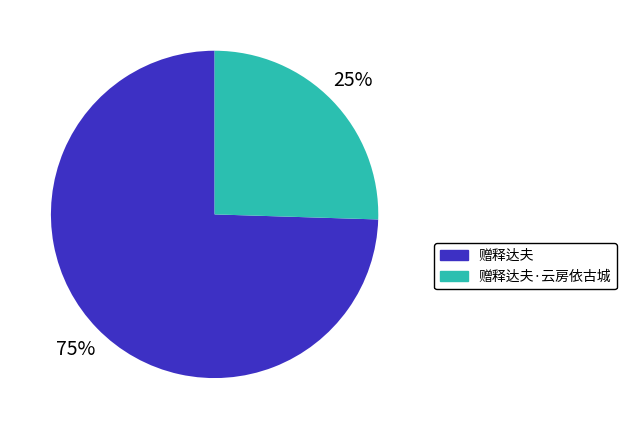

Between 赠释达夫 and 赠释达夫·云房依古城, which is larger?

赠释达夫